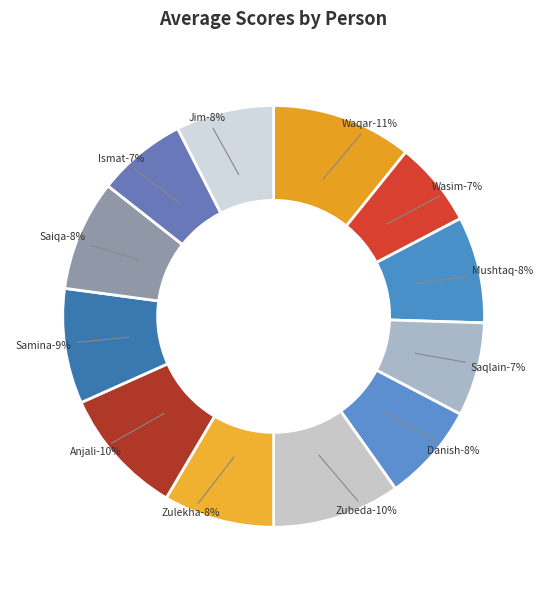

How many segments does this pie chart have?

12